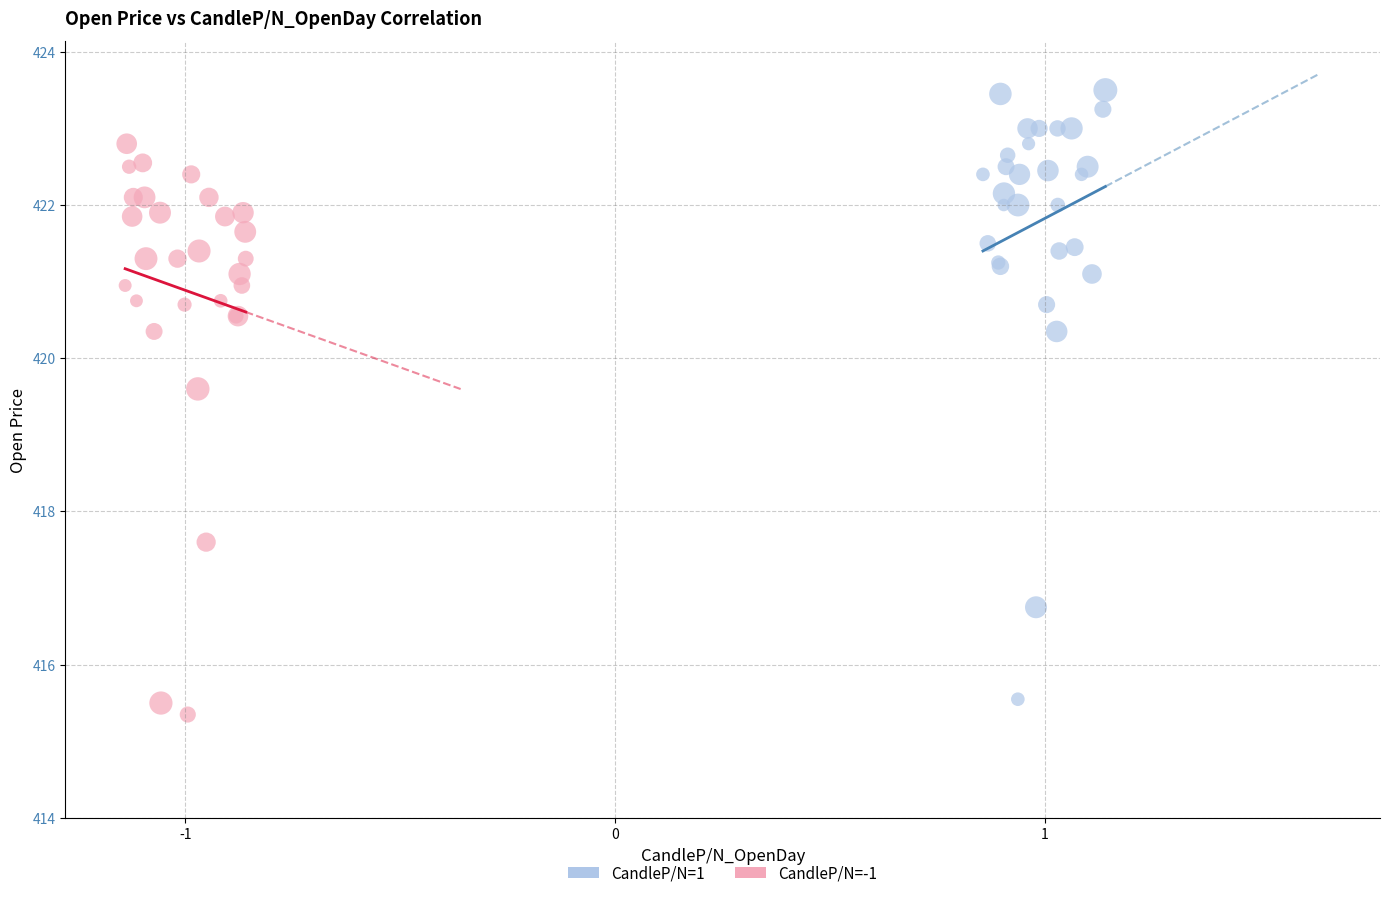

Which series contains the highest Y value?

CandleP/N=1